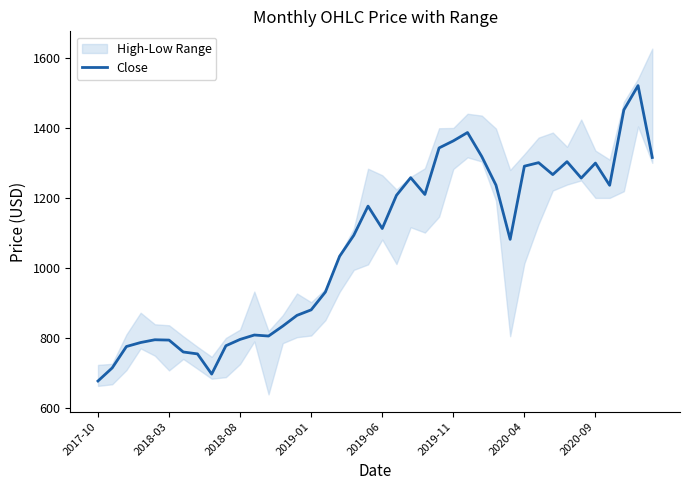

True or false: the data has more than 0 interior local peaks.

True